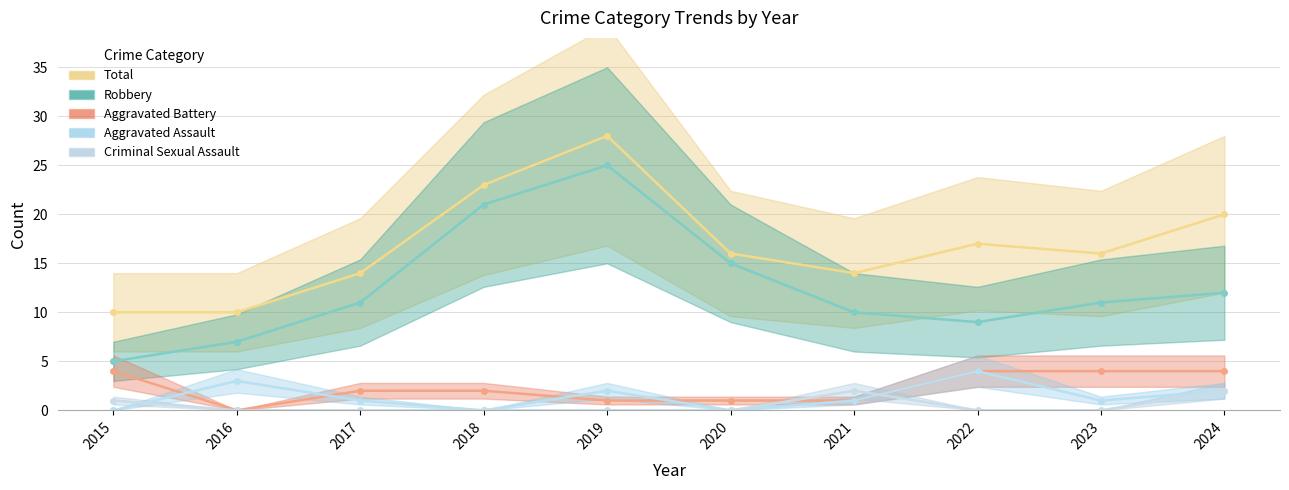

How many values in the Total series are below 16?

4